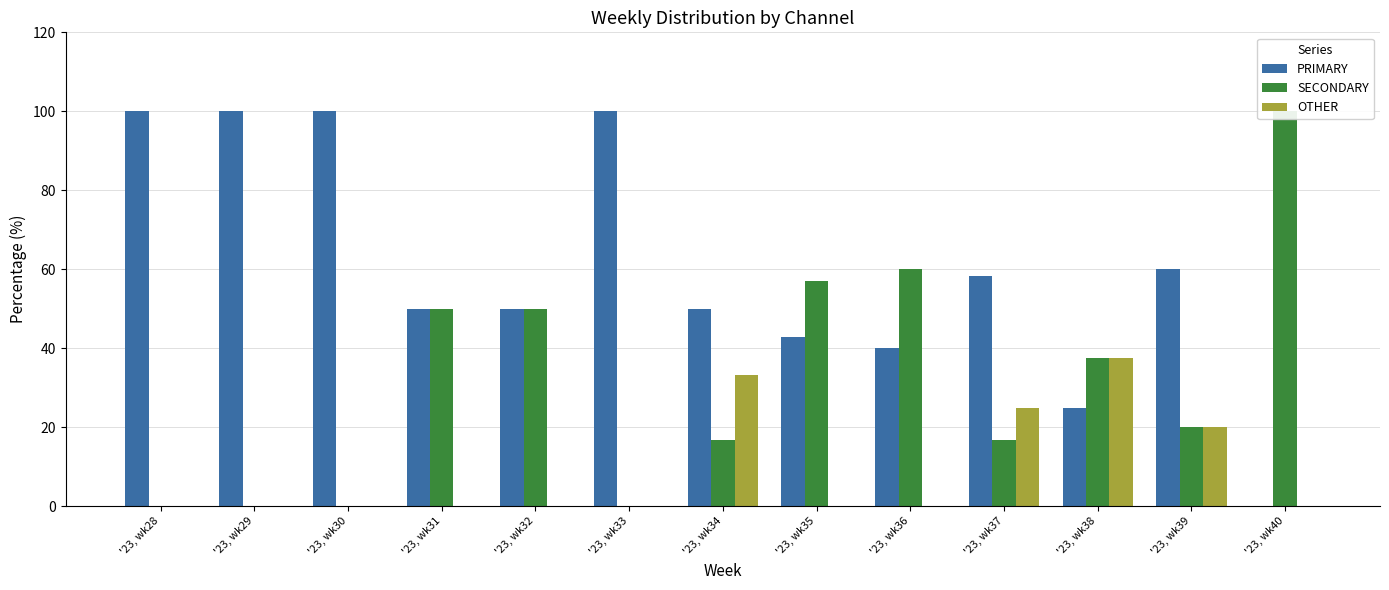

Is it true that SECONDARY equals 33.3 at '23, wk40?

False